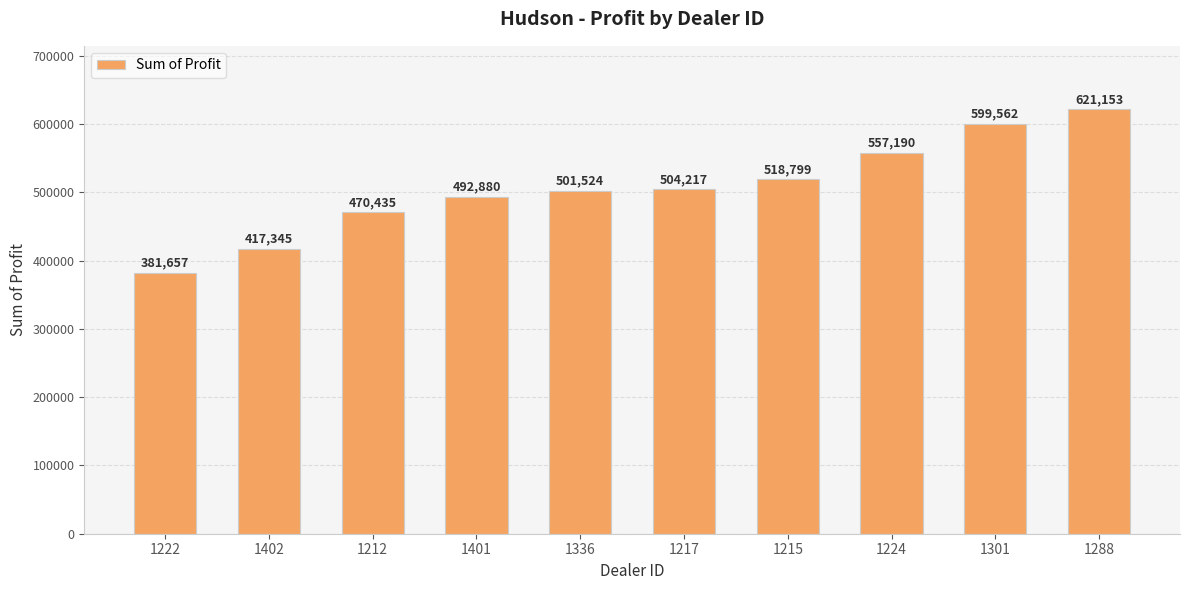

What is the label of the 9th bar from the left?

1301